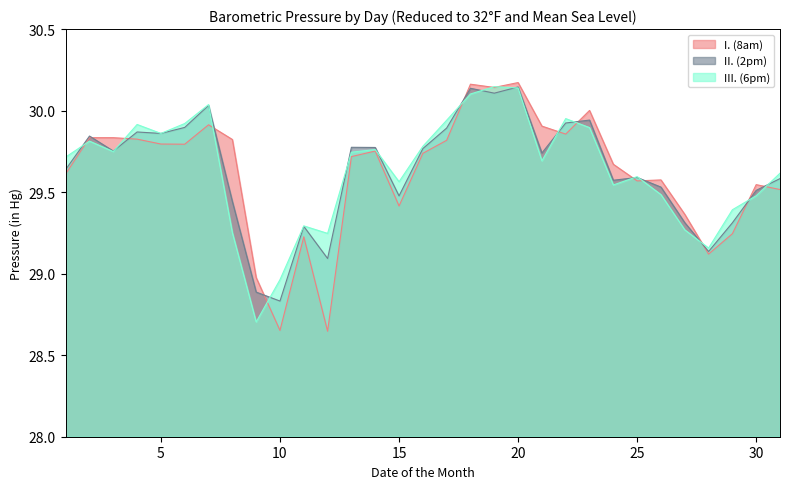

How many data points in II. (2pm) are less than 29?

2